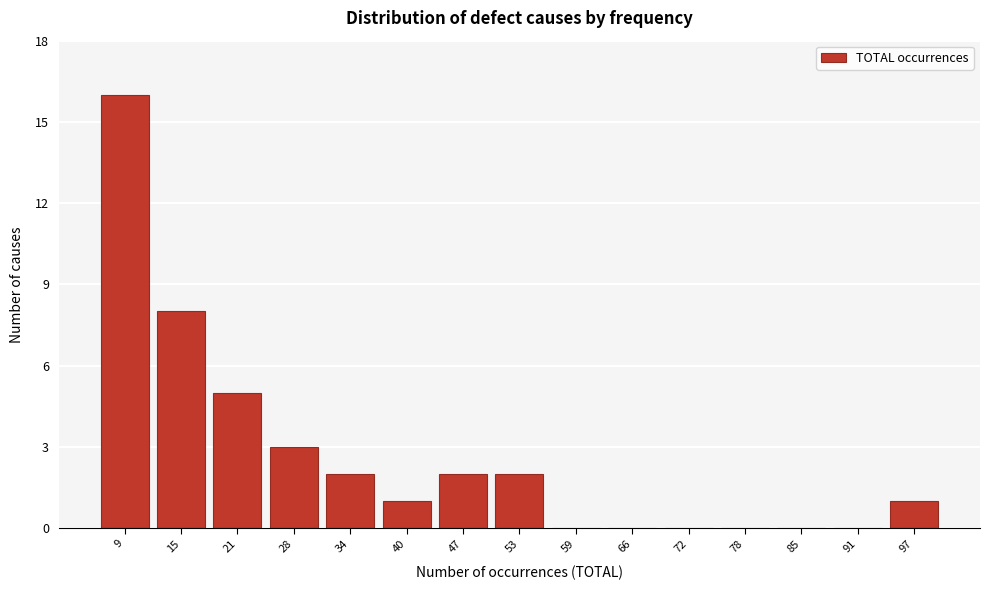

Reading left to right, transcribe all the data shown in this chart.

9=16	15=8	21=5	28=3	34=2	40=1	47=2	53=2	59=0	66=0	72=0	78=0	85=0	91=0	97=1